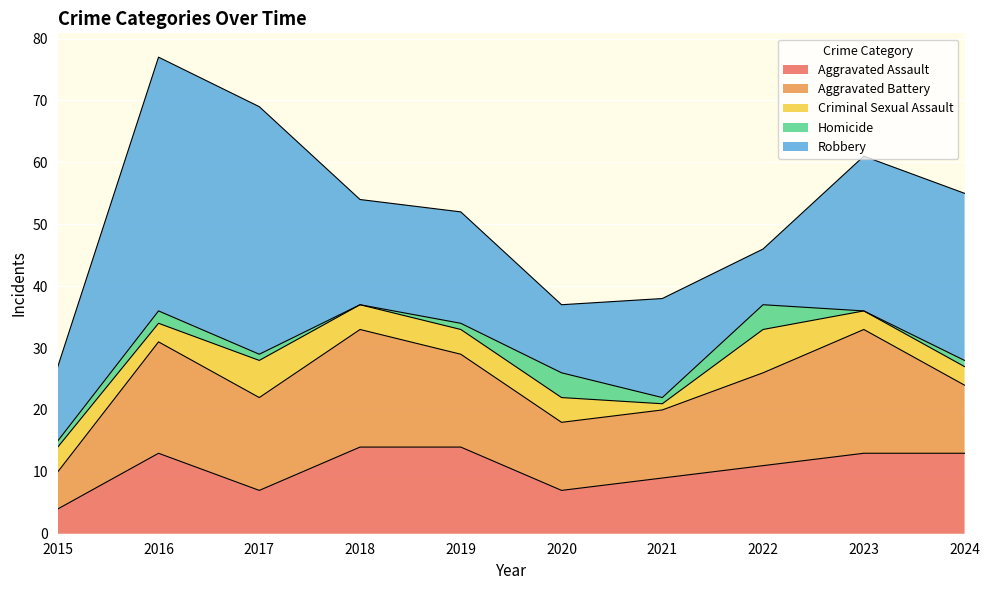

Is it true that Criminal Sexual Assault equals 6 at 2017?

True